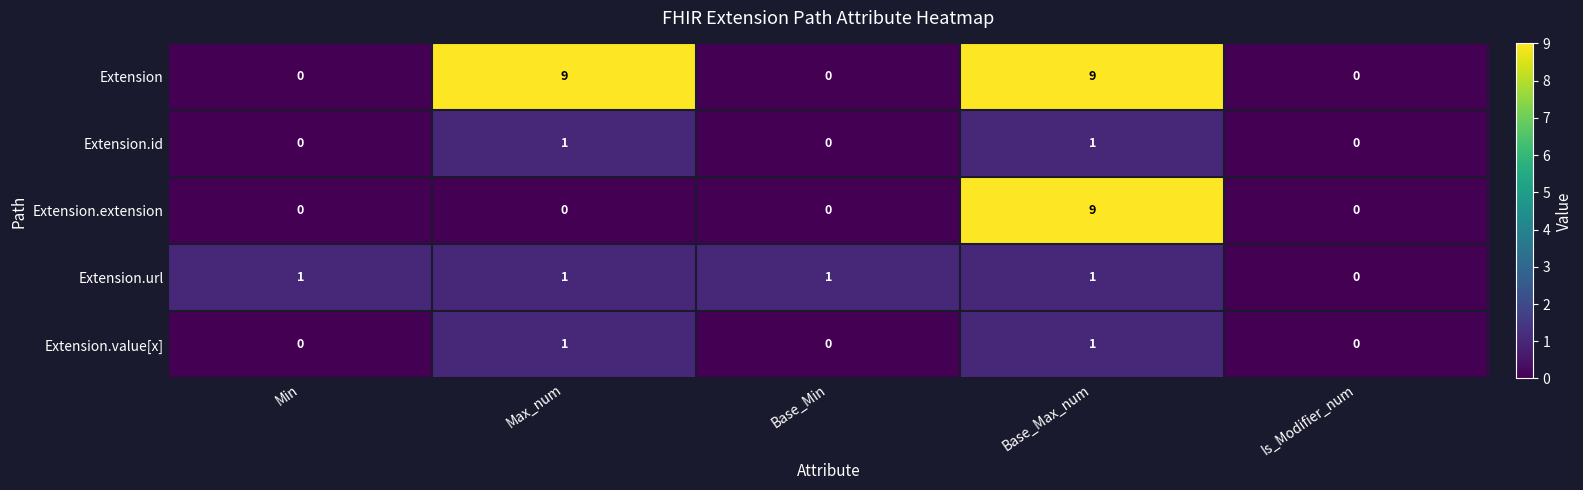

Count the Extension.value[x] values in the range 0 to 1.

5